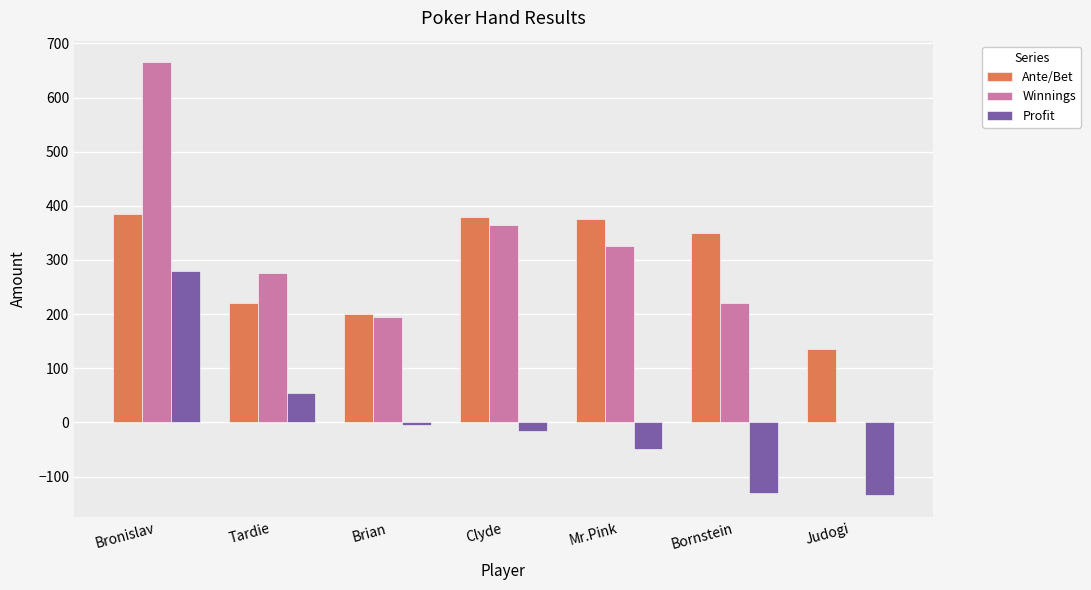

True or false: Profit has a value of 280 at Bronislav.

True